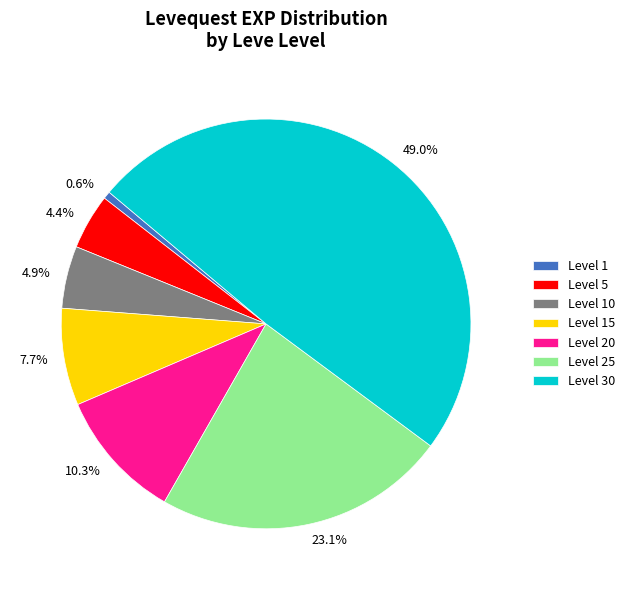

Approximately how many times larger is the value at Level 30 compared to Level 10?

10.0